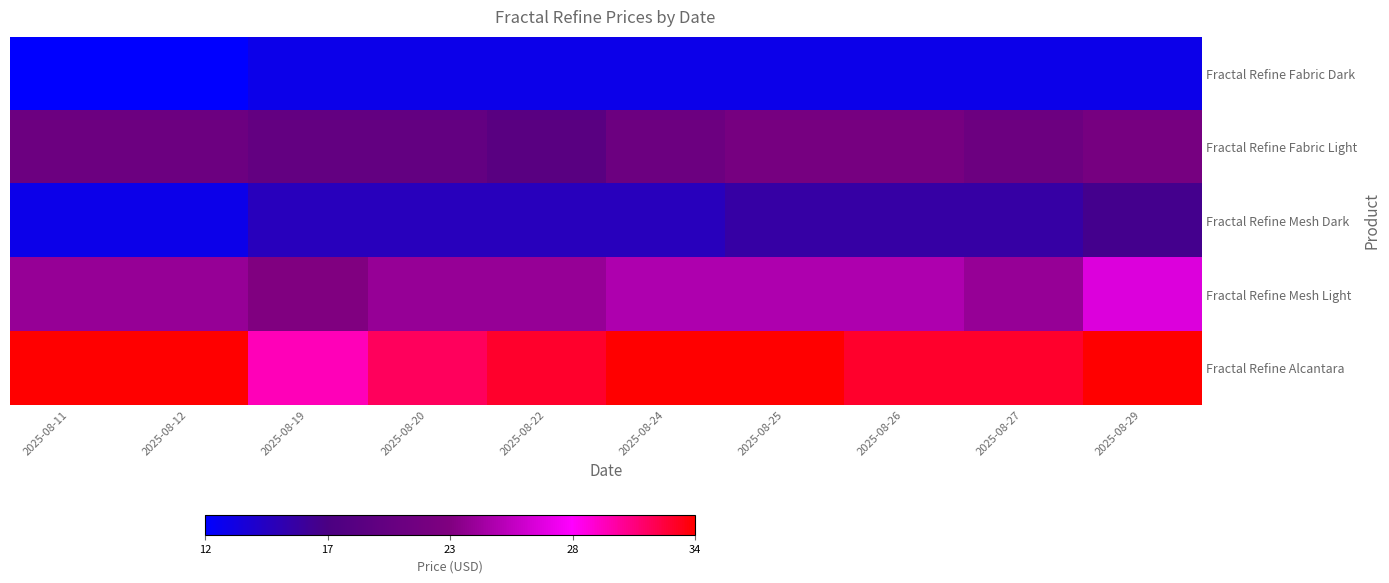

Which has a higher value, 2025-08-22 or 2025-08-27?

2025-08-22